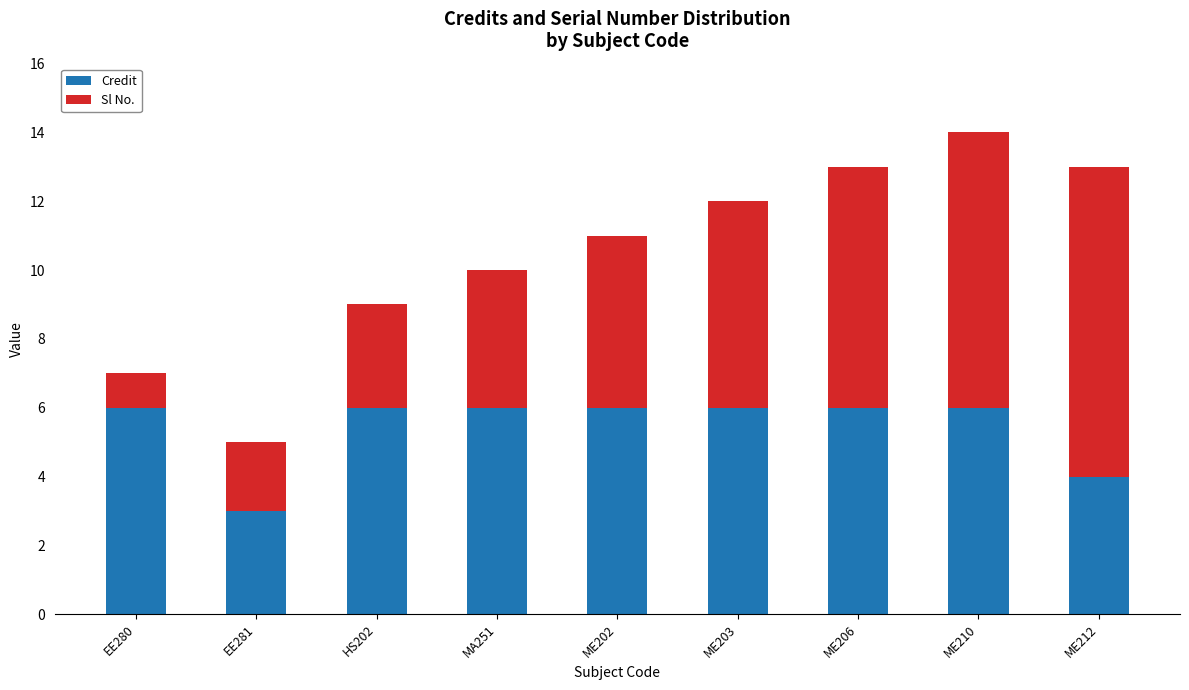

At which label does Credit reach its minimum?

EE281